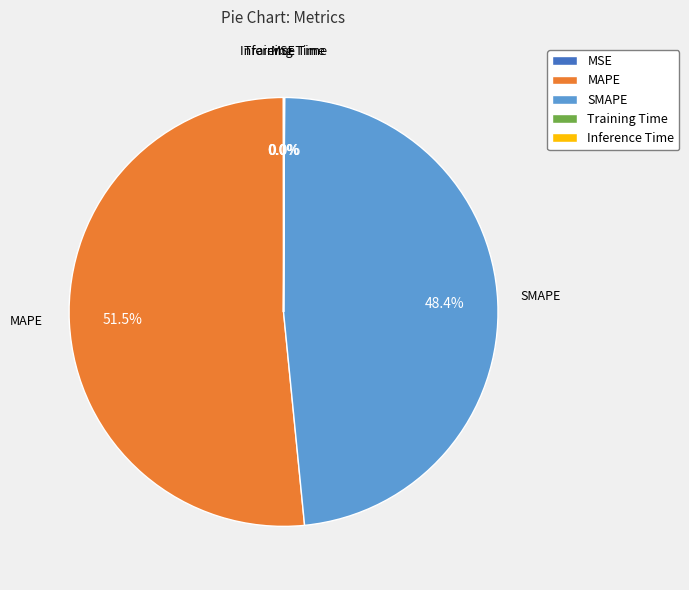

Which slice is the largest?

MAPE